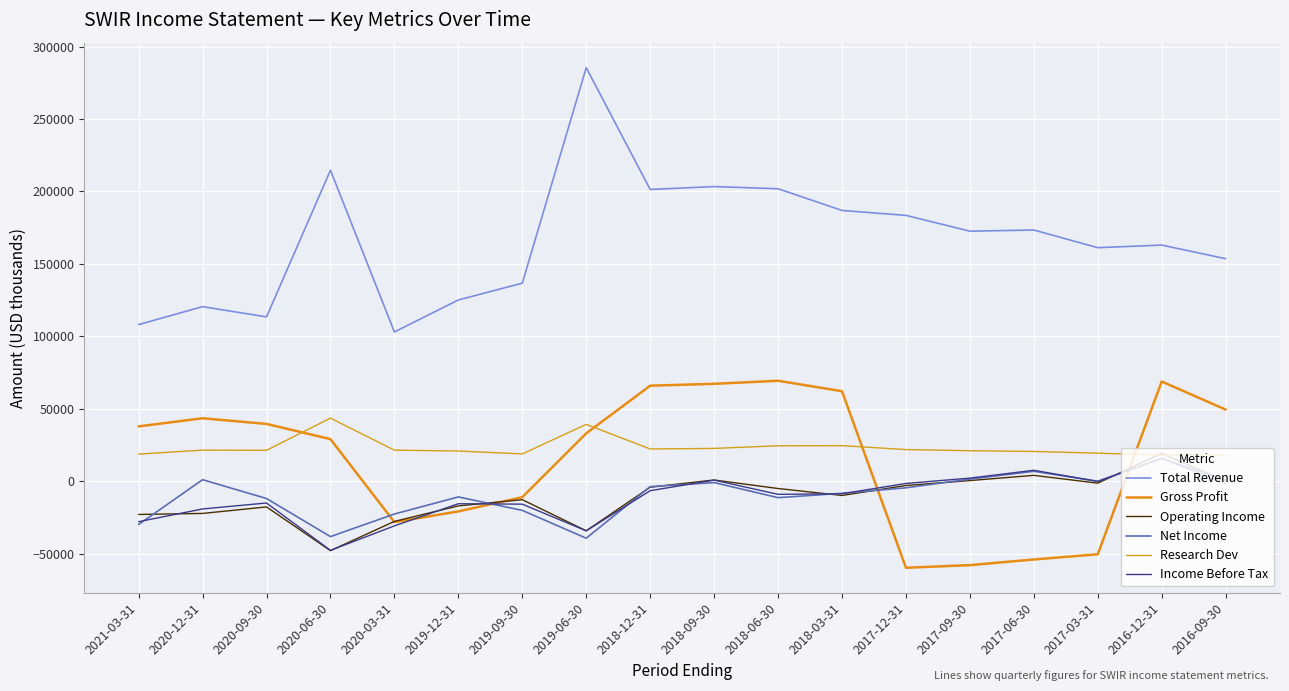

How many interior local valleys does the Research Dev series have?

3